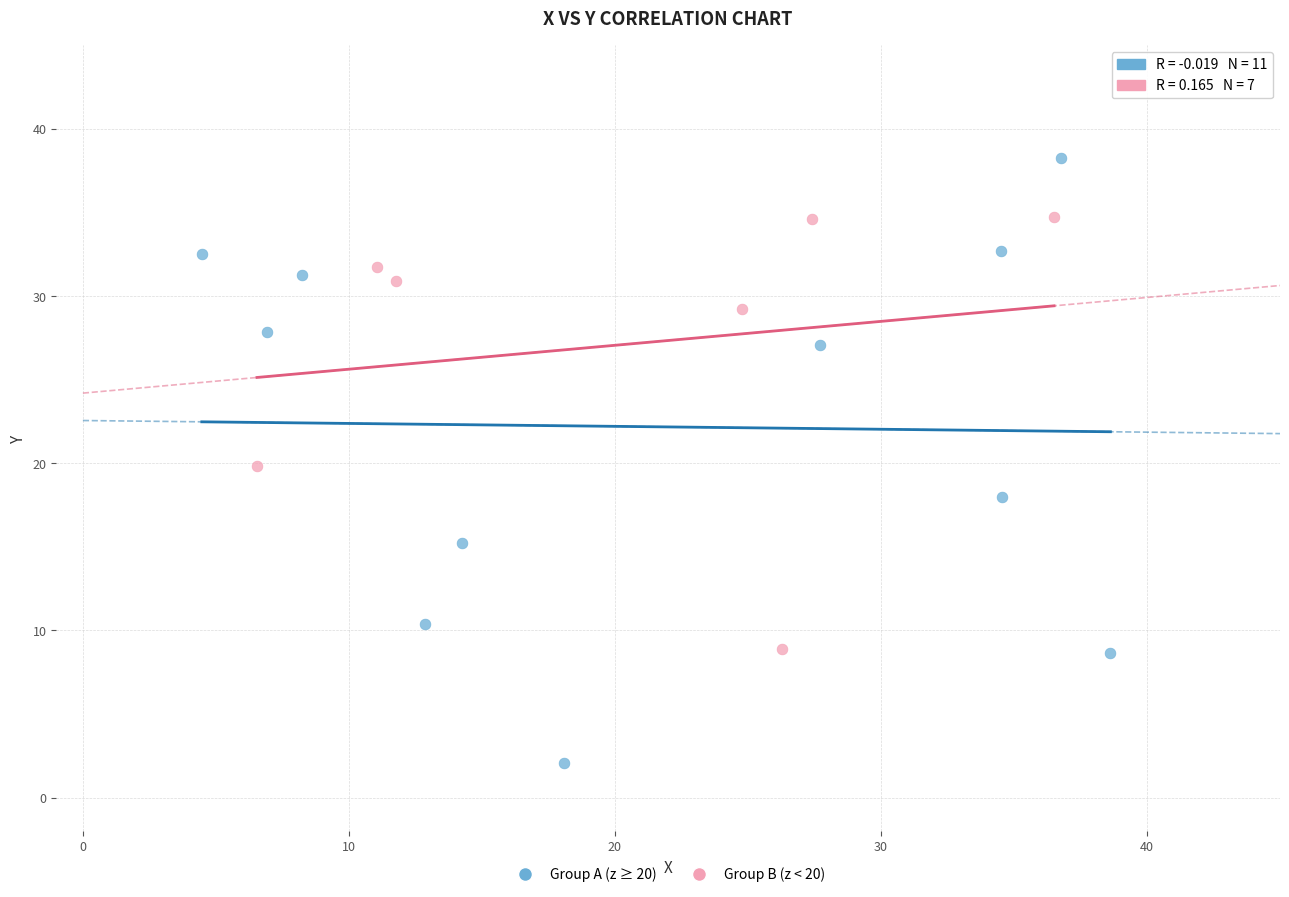

Which series contains the lowest Y value?

Group A (z ≥ 20)